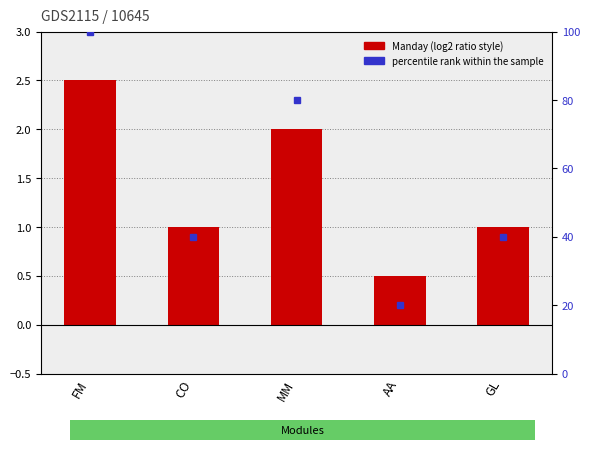

What is the difference between the values at GL and FM?

1.5